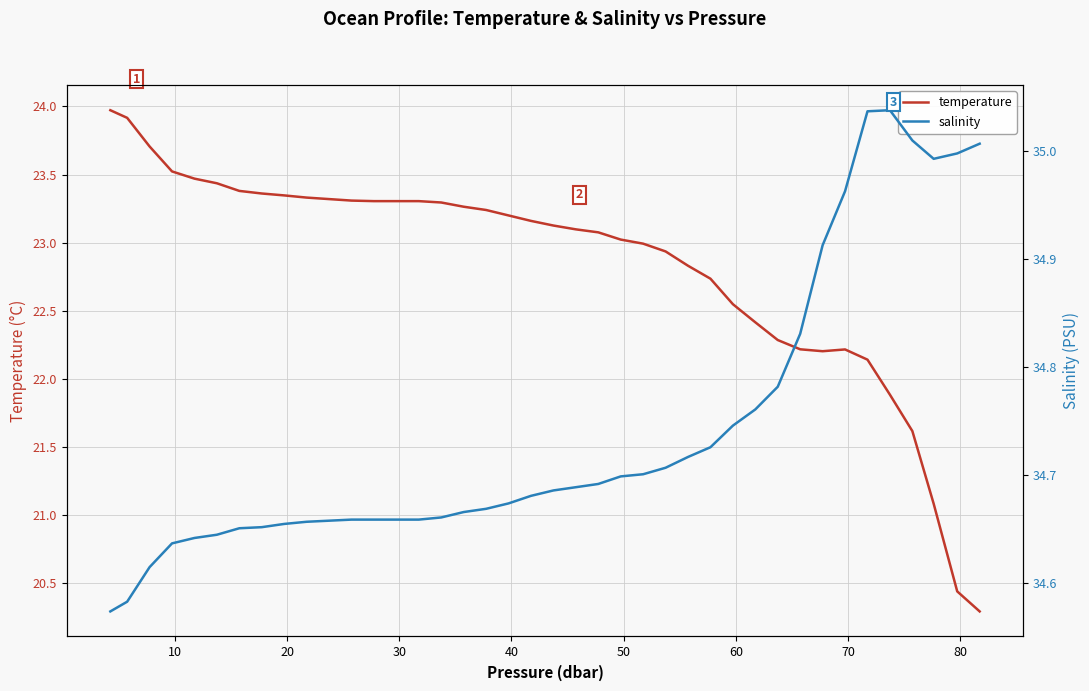

How many data points does each series have?

40